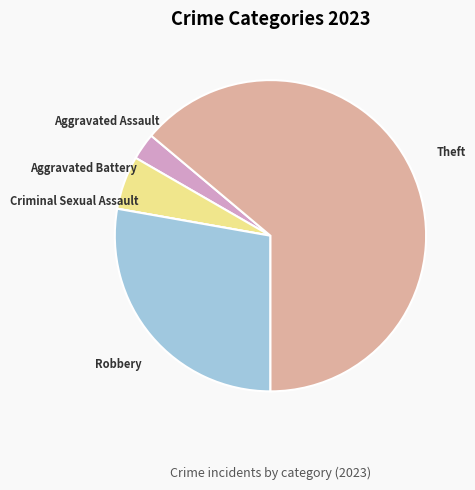

Is there any slice that represents more than half of the pie?

Yes